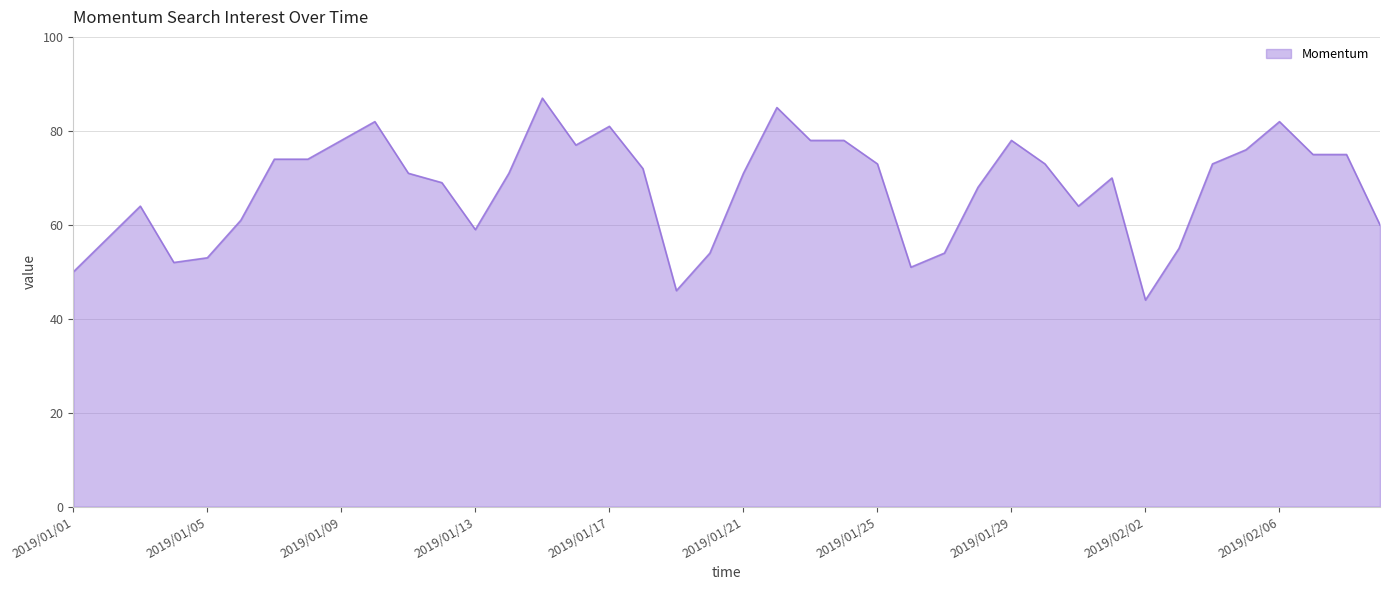

What is the smallest value displayed?

44